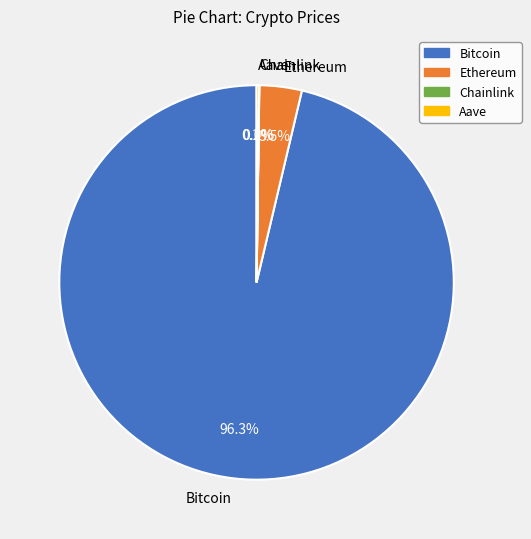

Which slice is the largest?

Bitcoin